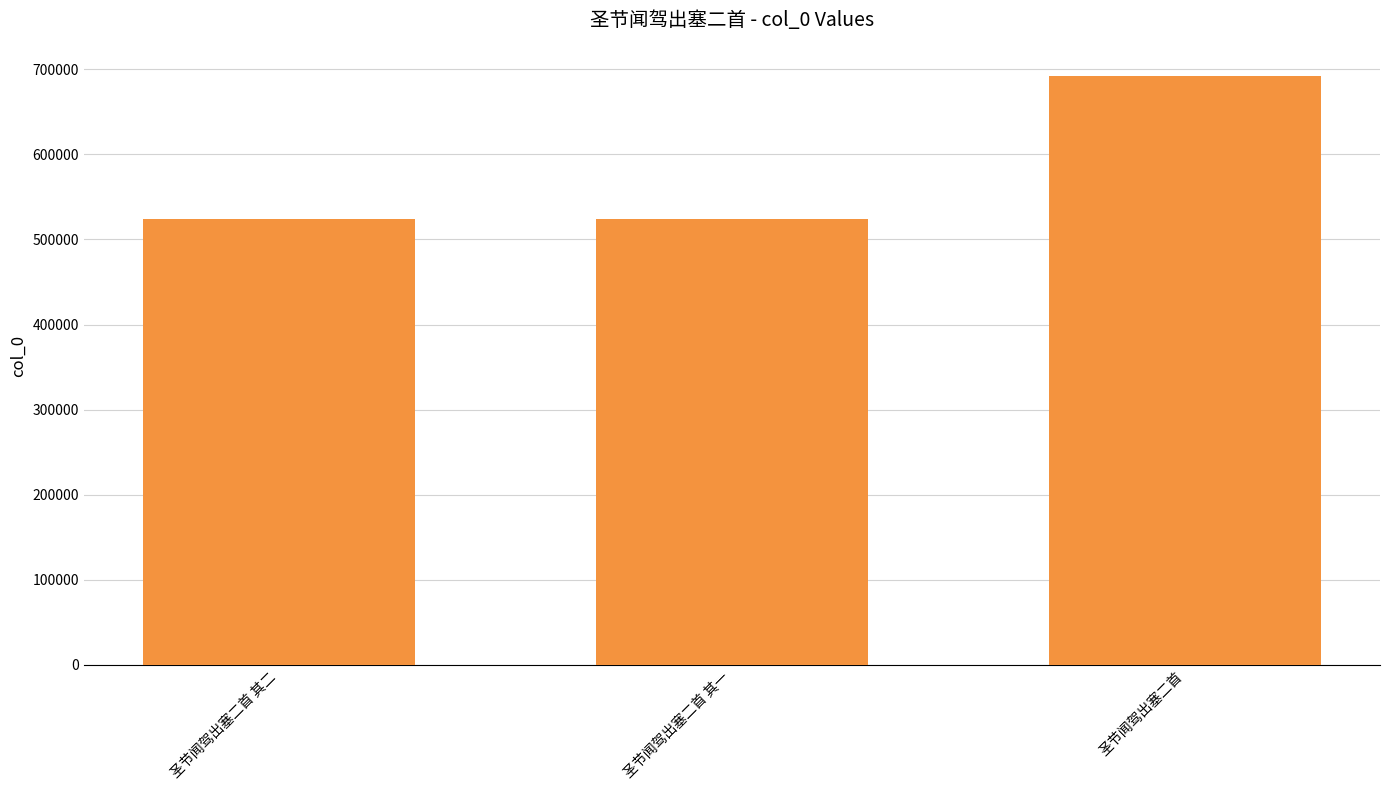

What is the maximum value shown in the chart?

691757